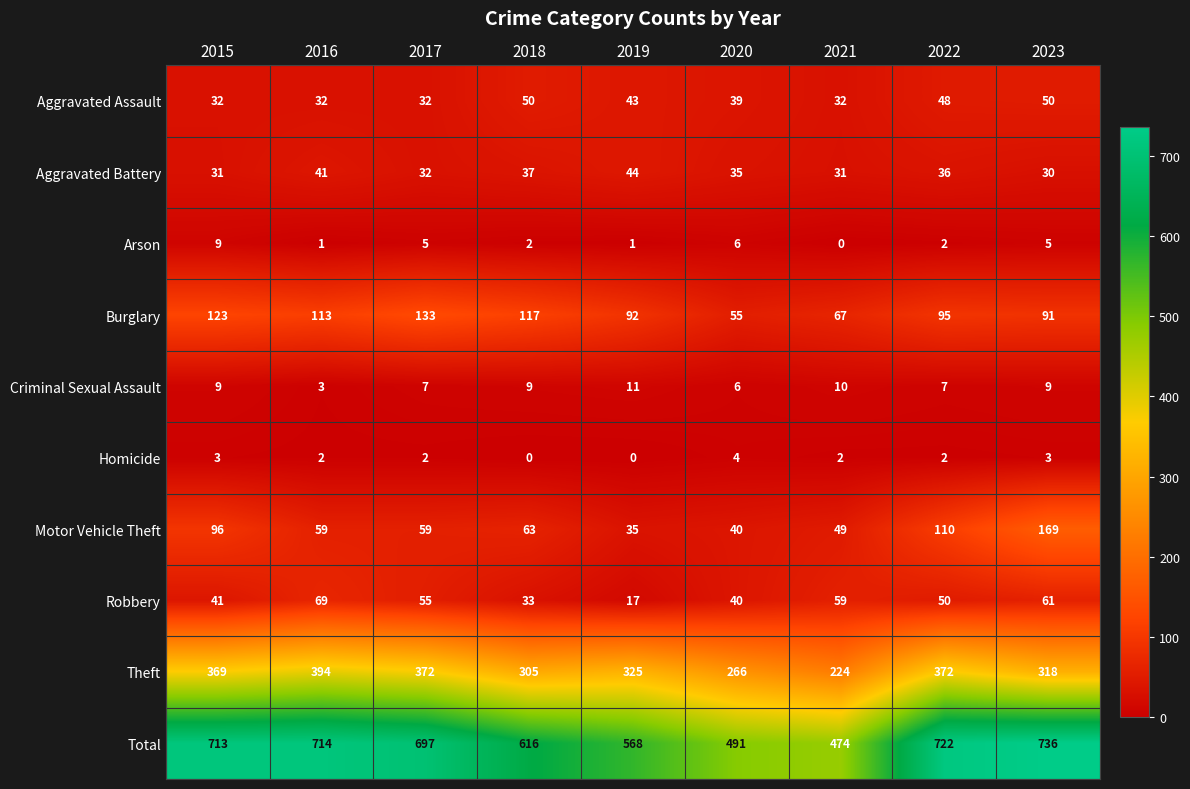

The Motor Vehicle Theft series shows 40 at 2020. True or false?

True